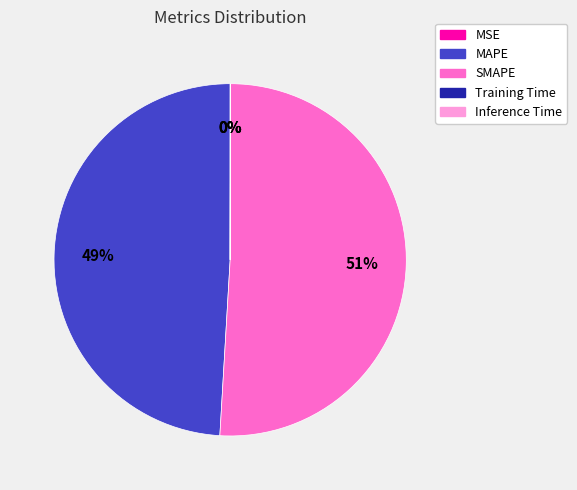

Is the sum of SMAPE and MAPE greater than half?

Yes